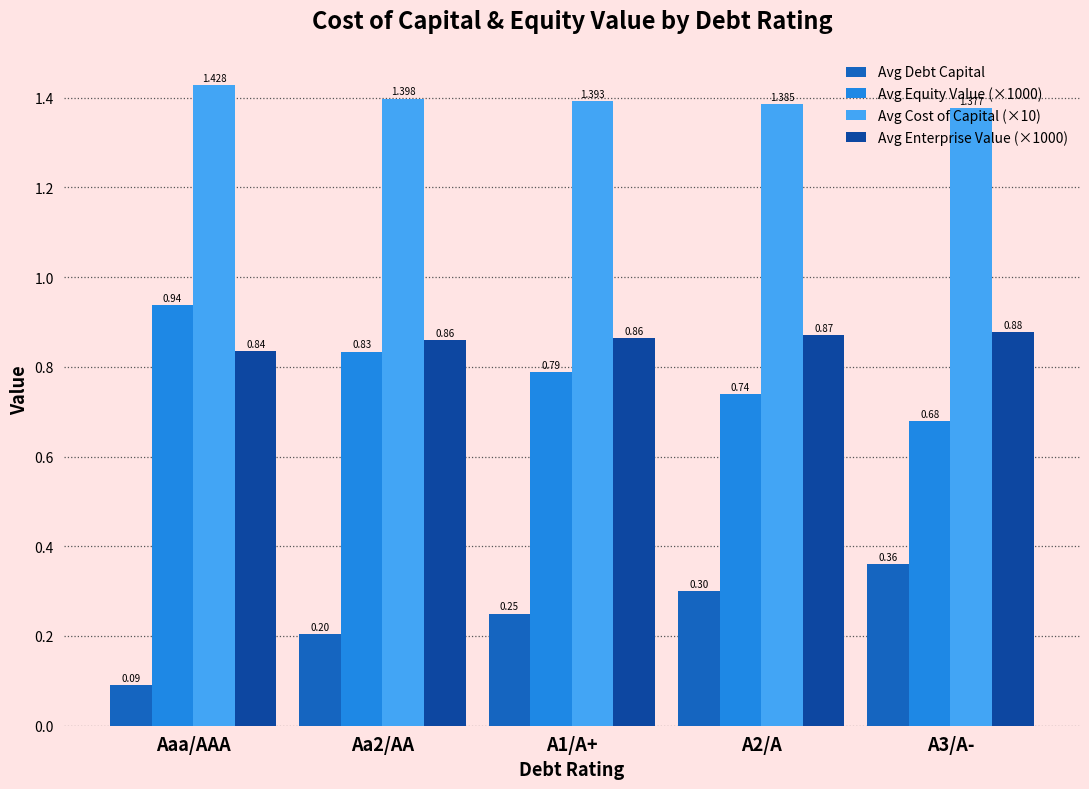

At which label does Avg Cost of Capital (×10) reach its peak?

Aaa/AAA